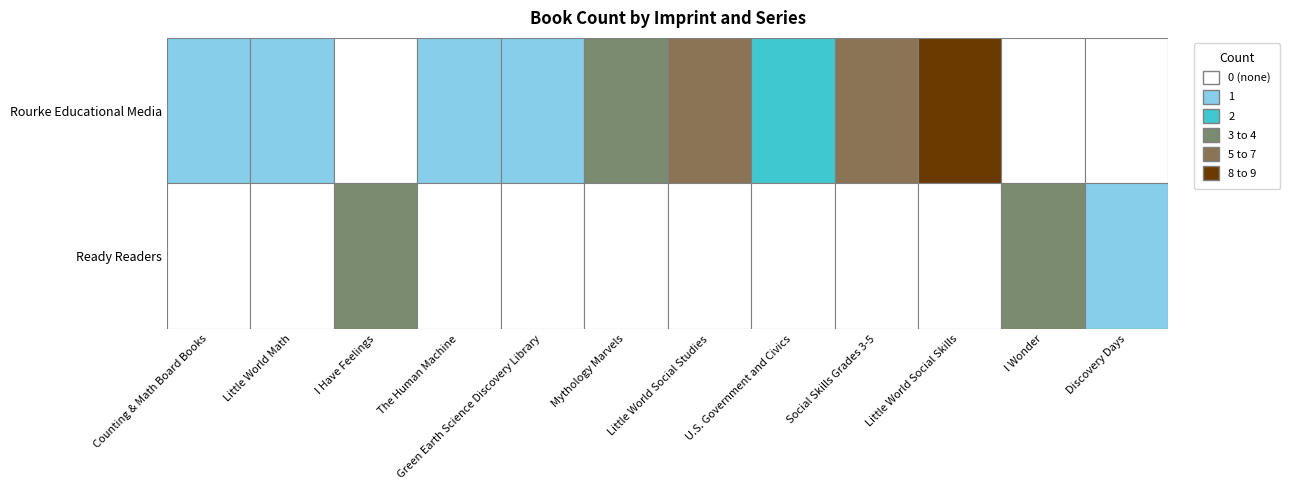

What is the difference between the maximum and minimum values in the Ready Readers series?

4